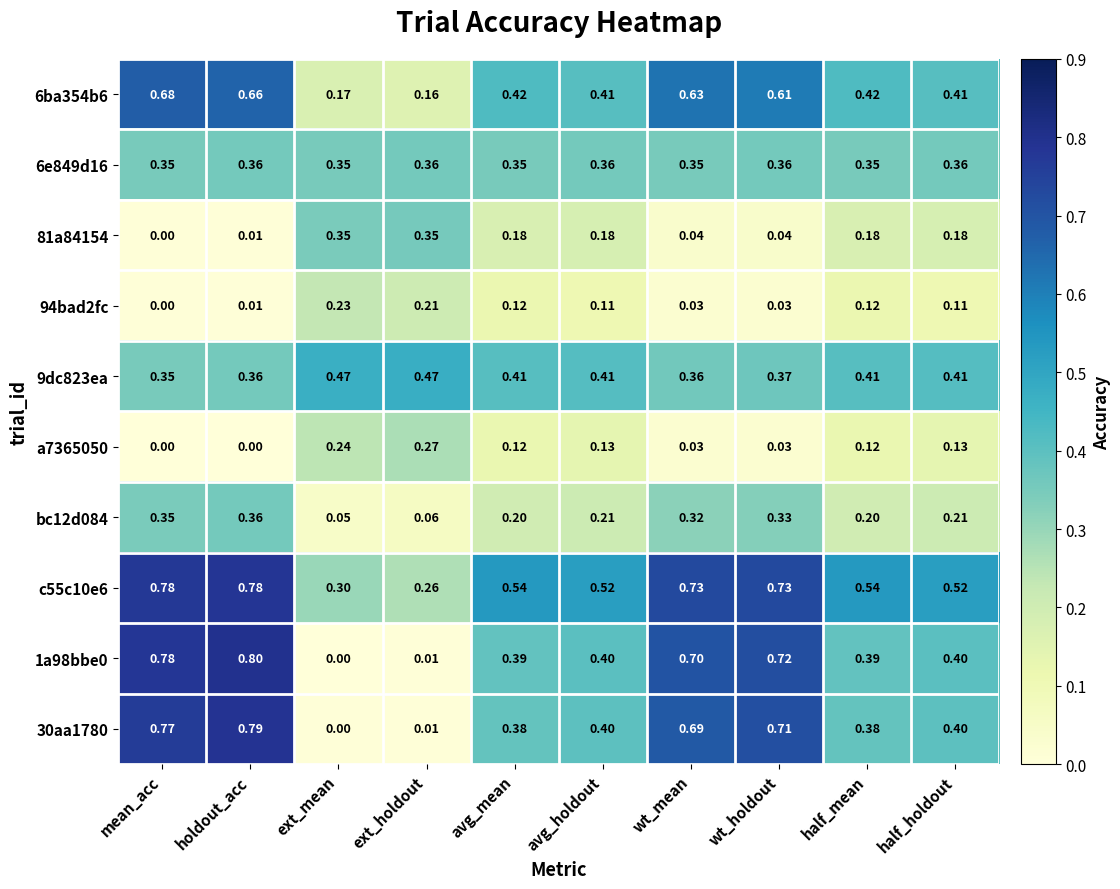

At which label does 1a98bbe0 reach its peak?

holdout_acc